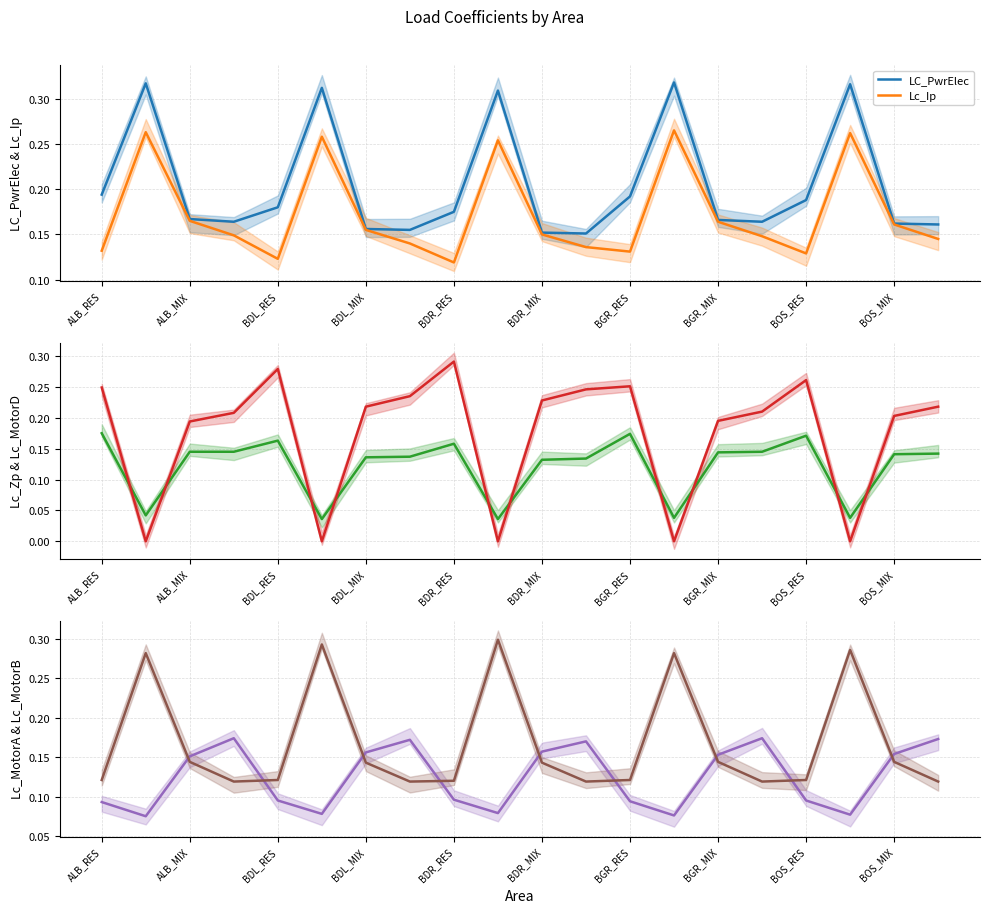

Reading right to left, transcribe all the data shown in this chart.

LC_PwrElec: 0.2	0.2	0.3	0.2	0.2	0.2	0.3	0.2	0.2	0.2	0.3	0.2	0.2	0.2	0.3	0.2	0.2	0.2	0.3	0.2
Lc_Ip: 0.1	0.2	0.3	0.1	0.1	0.2	0.3	0.1	0.1	0.1	0.3	0.1	0.1	0.2	0.3	0.1	0.1	0.2	0.3	0.1
Lc_Zp: 0.1	0.1	0.0	0.2	0.1	0.1	0.0	0.2	0.1	0.1	0.0	0.2	0.1	0.1	0.0	0.2	0.1	0.1	0.0	0.2
Lc_MotorD: 0.2	0.2	0.0	0.3	0.2	0.2	0.0	0.3	0.2	0.2	0.0	0.3	0.2	0.2	0.0	0.3	0.2	0.2	0.0	0.2
Lc_MotorA: 0.2	0.2	0.1	0.1	0.2	0.2	0.1	0.1	0.2	0.2	0.1	0.1	0.2	0.2	0.1	0.1	0.2	0.2	0.1	0.1
Lc_MotorB: 0.1	0.1	0.3	0.1	0.1	0.1	0.3	0.1	0.1	0.1	0.3	0.1	0.1	0.1	0.3	0.1	0.1	0.1	0.3	0.1